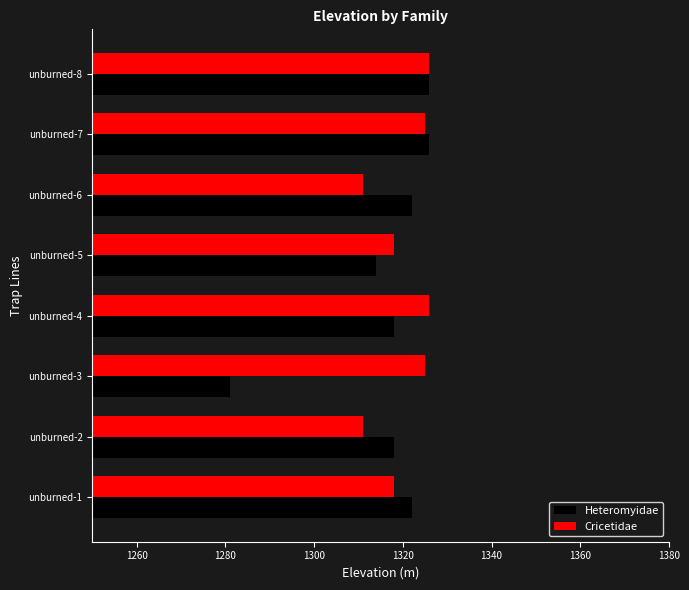

What is the approximate value of Heteromyidae at unburned-5, to the nearest 10?

1310